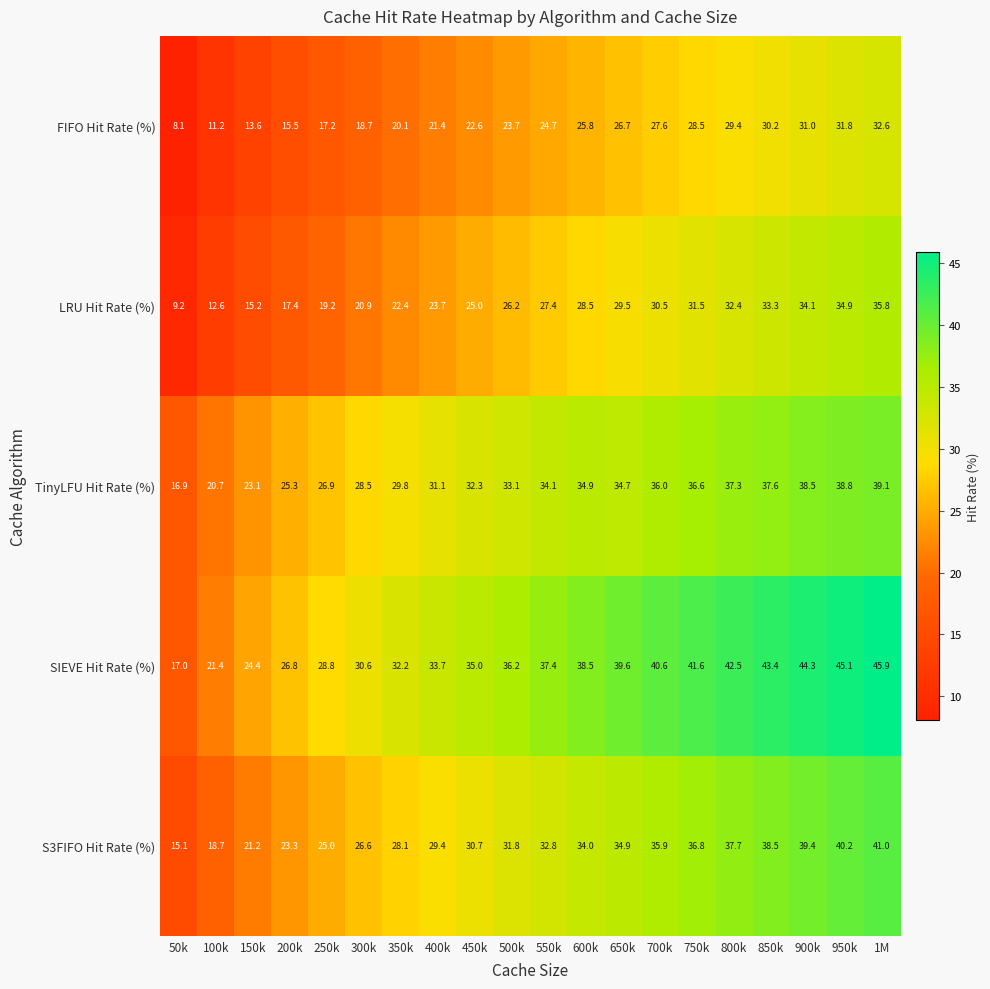

Which label corresponds to the smallest value in the chart?

50k